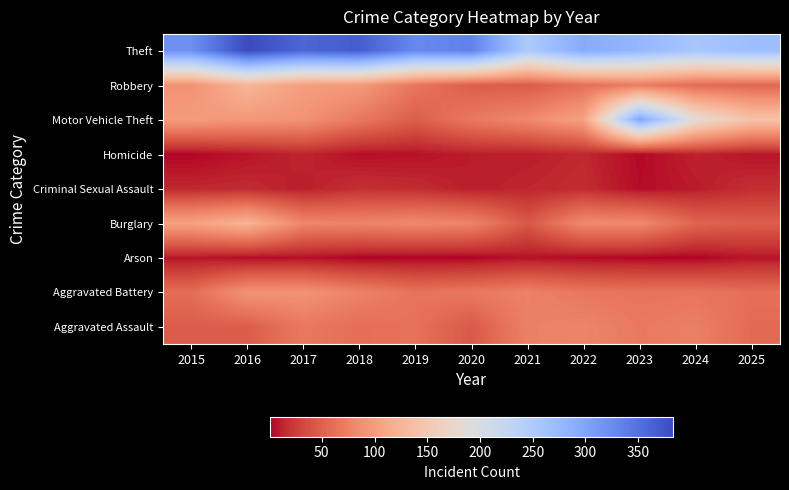

How many data points does each series have?

11